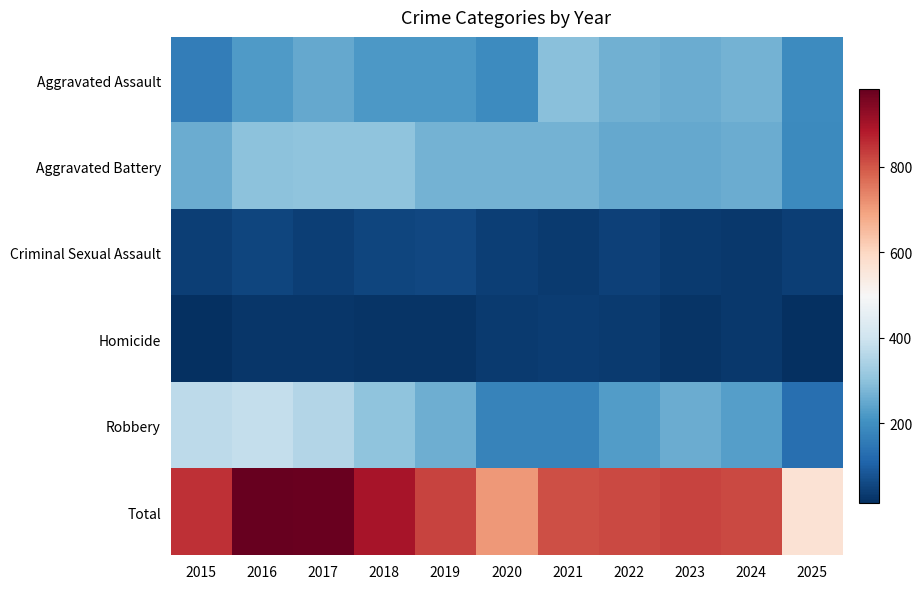

Which category has the lowest value across all series?

2015